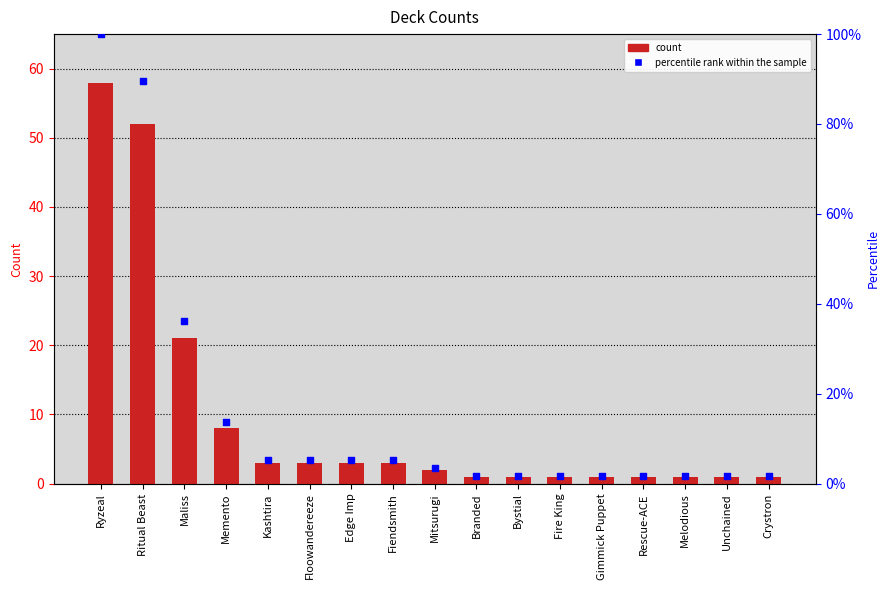

Between Unchained and Mitsurugi, which is larger?

Mitsurugi